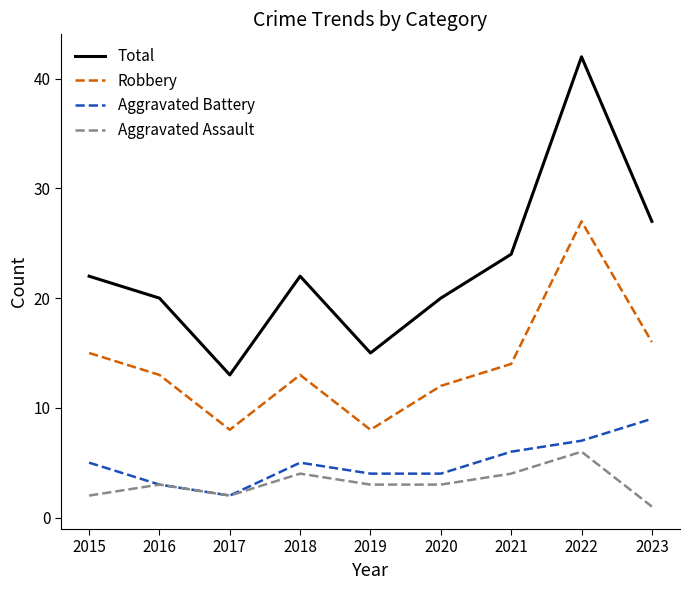

True or false: Aggravated Battery and Robbery intersect in this chart.

False